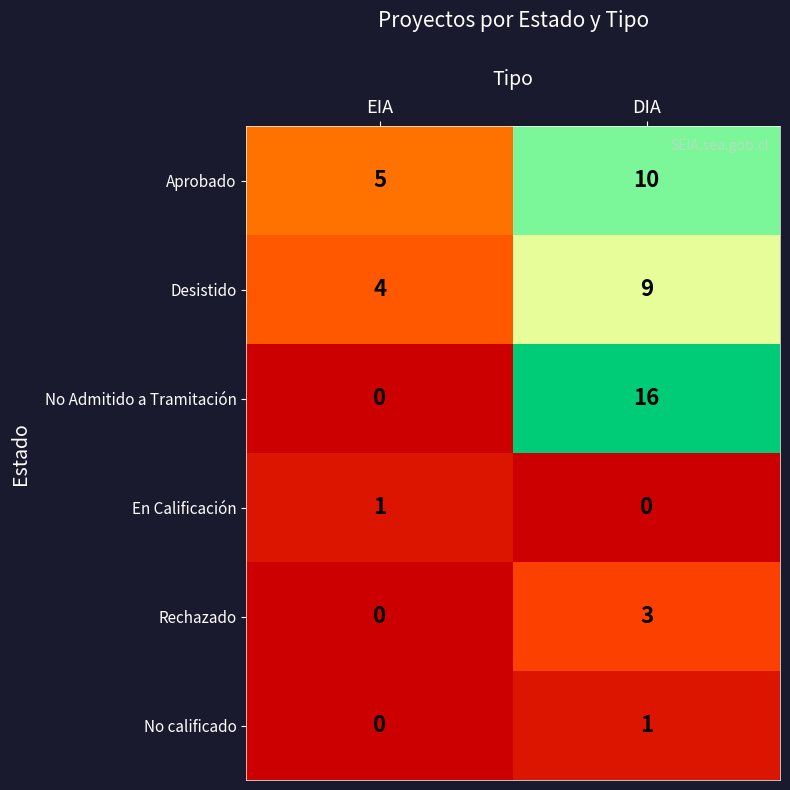

How many values in the No calificado series are below 1?

1